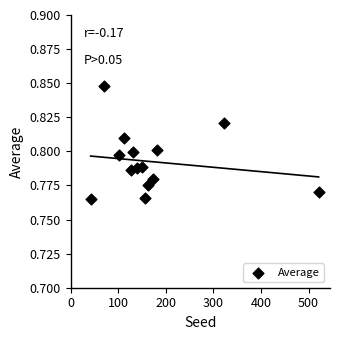

What is the range of X values (max minus min)?

479.0